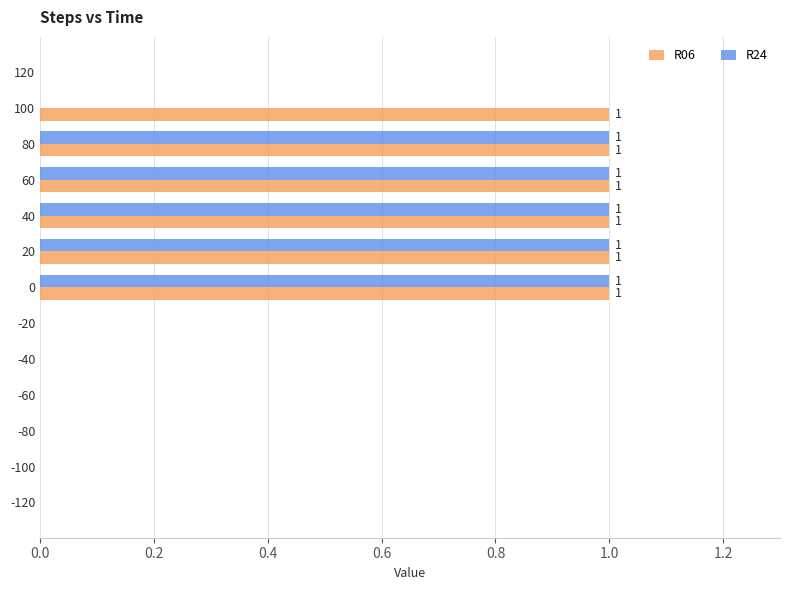

True or false: R24 has a value of 0 at -60.

True